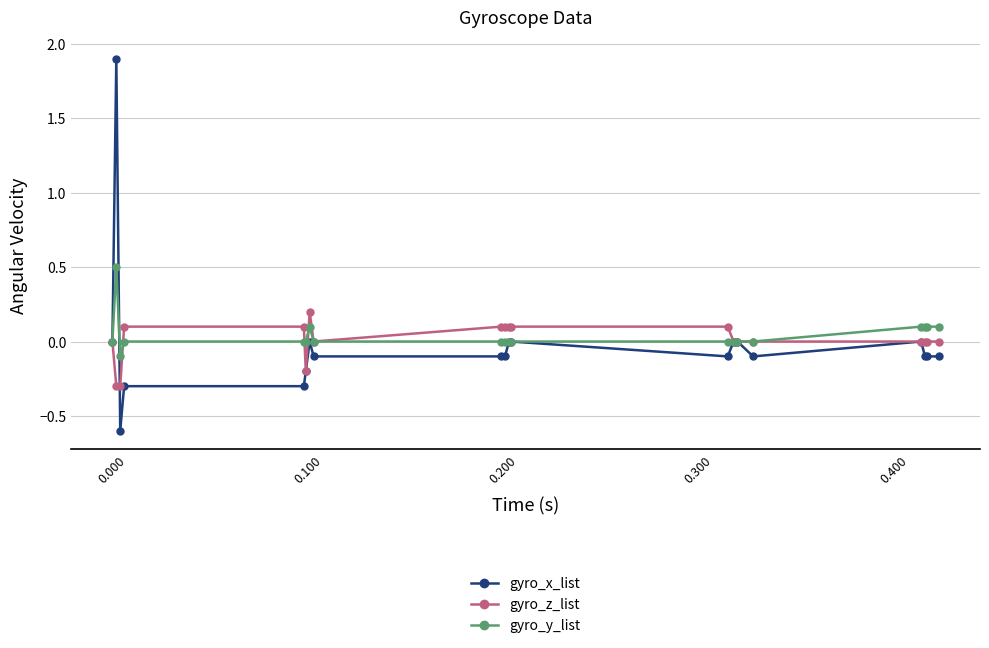

What is the minimum value for gyro_z_list?

-0.3